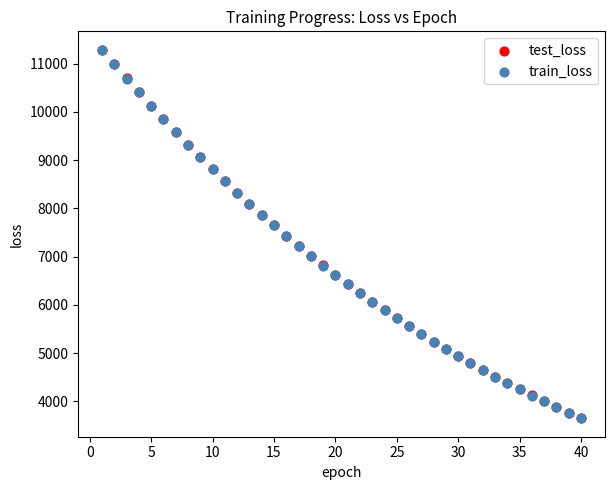

What are all the series names shown in the legend?

test_loss, train_loss